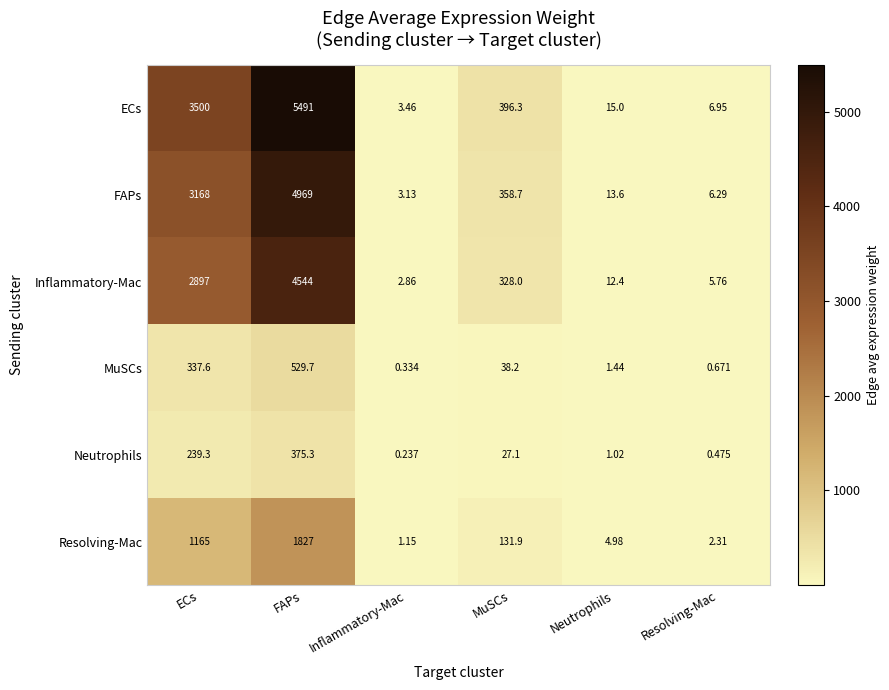

Which series has the widest spread of values?

ECs